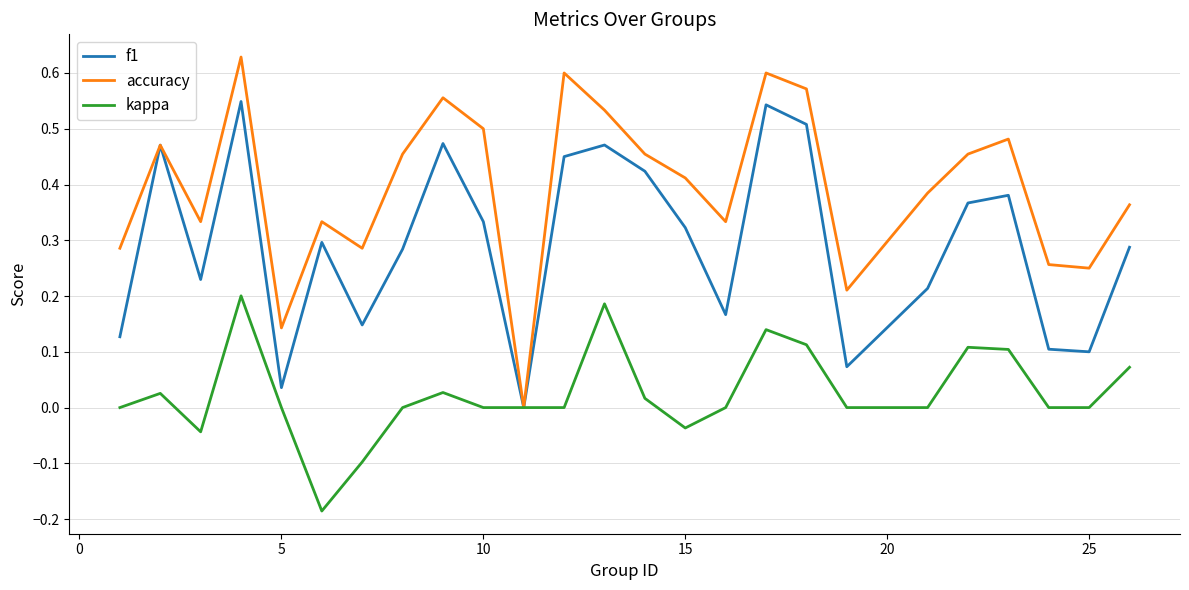

Rank the series by their maximum value, from highest to lowest.

accuracy, f1, kappa